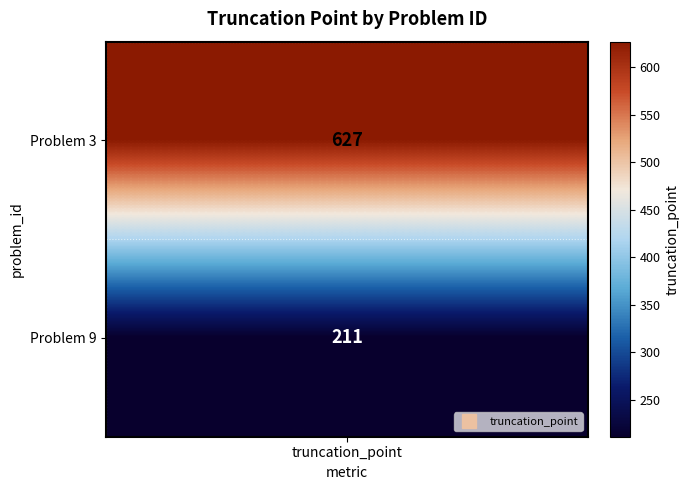

Reading right to left, extract all data points from this chart.

9=211	3=627